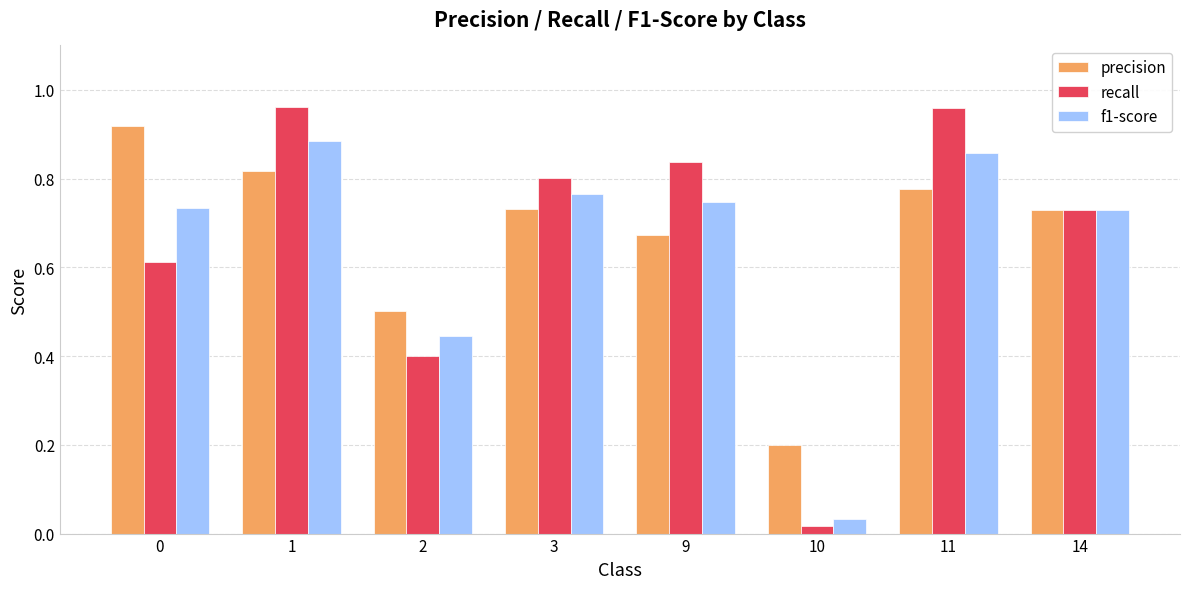

Is the value of precision at 0 greater than the value of f1-score at 11?

Yes